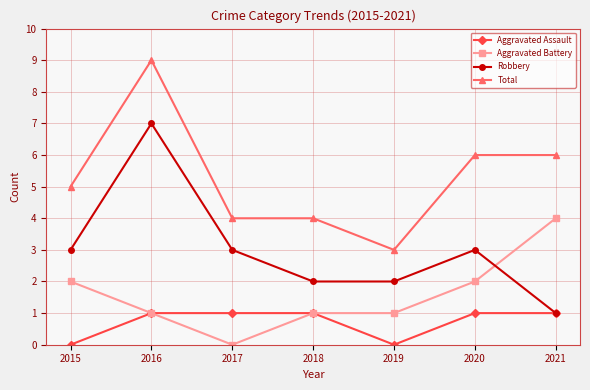

What is the sum of all Total values?

37